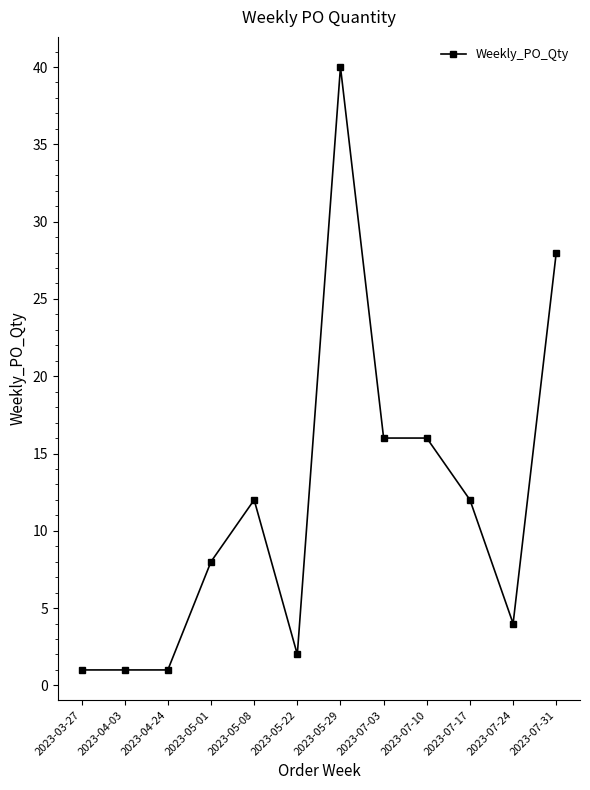

What is the average value?

12